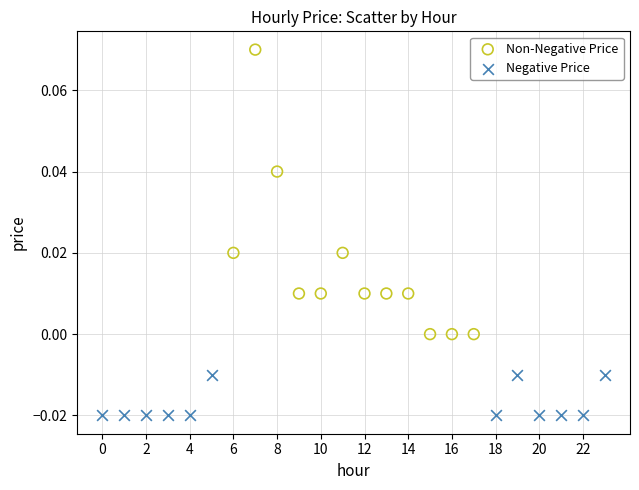

Which series has the largest Y range (max minus min)?

Non-Negative Price